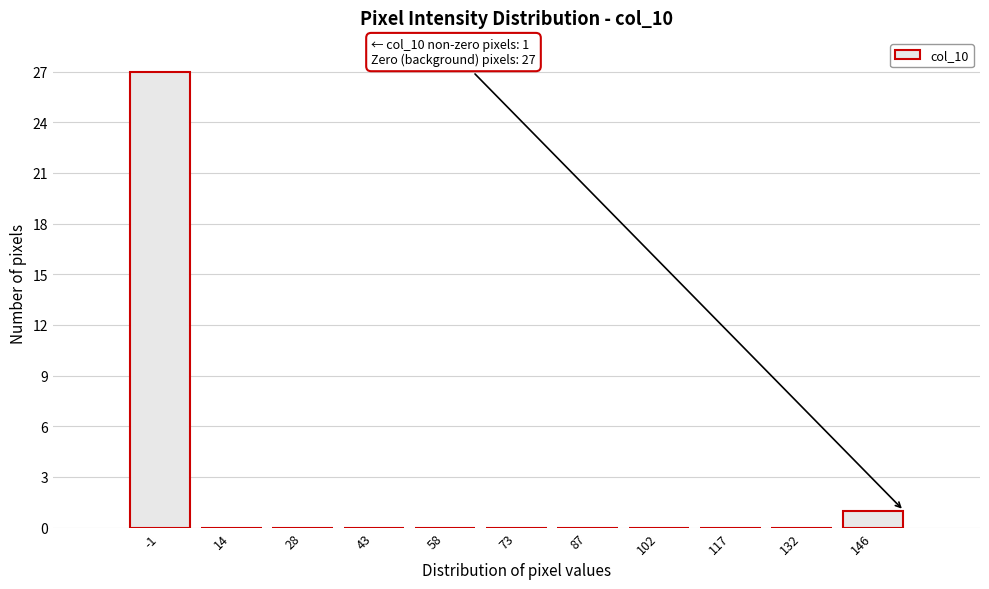

Reading right to left, transcribe all the data shown in this chart.

146=1	132=0	117=0	102=0	87=0	73=0	58=0	43=0	28=0	14=0	-1=27